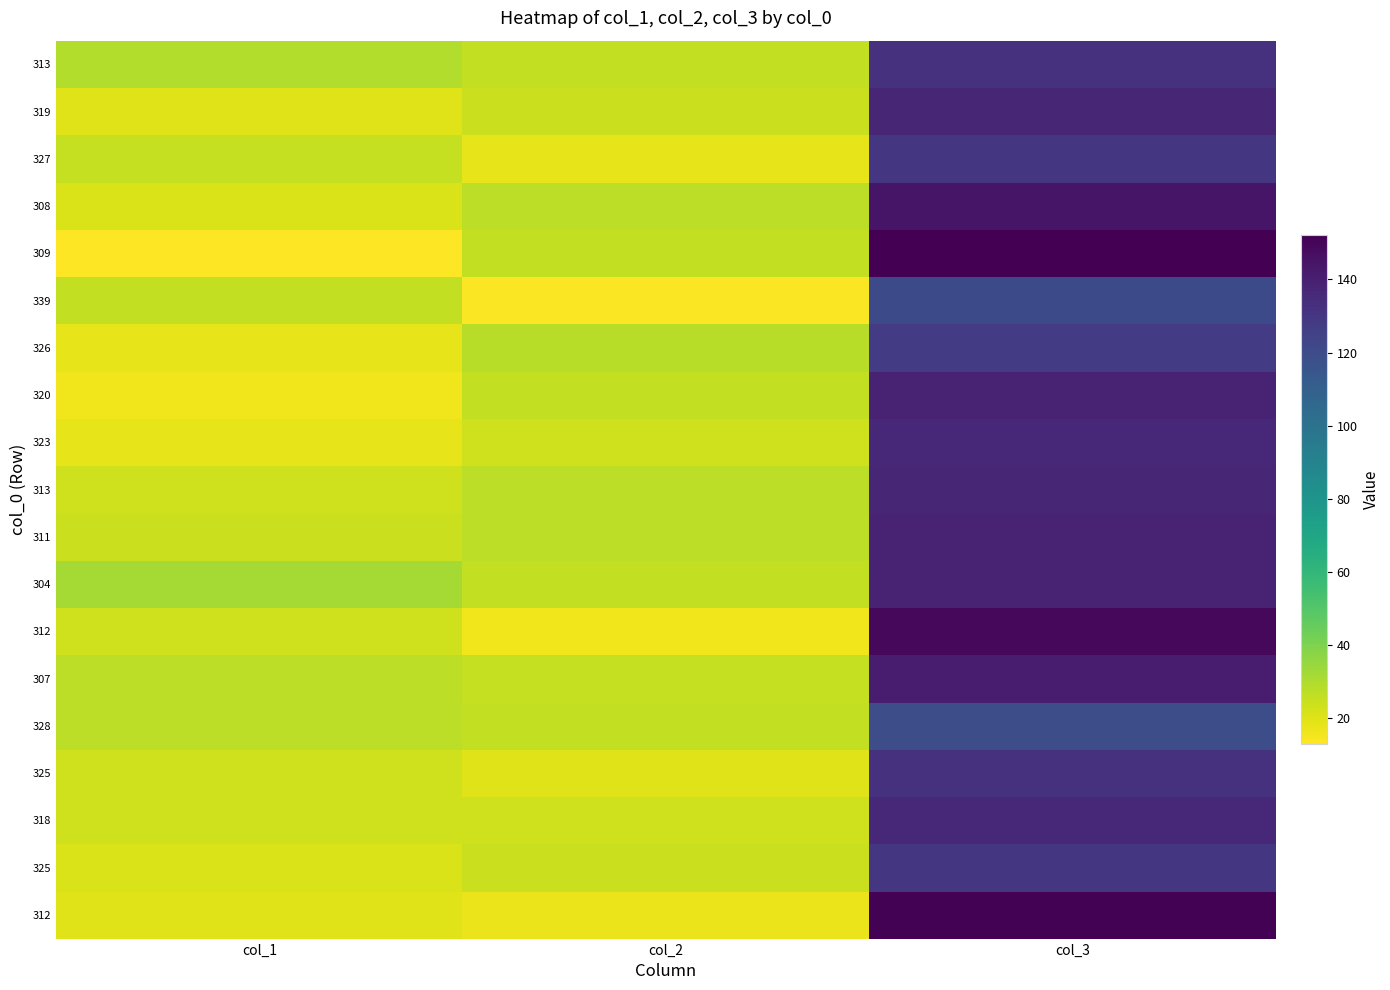

Which has a higher value, col_1 or col_3?

col_3